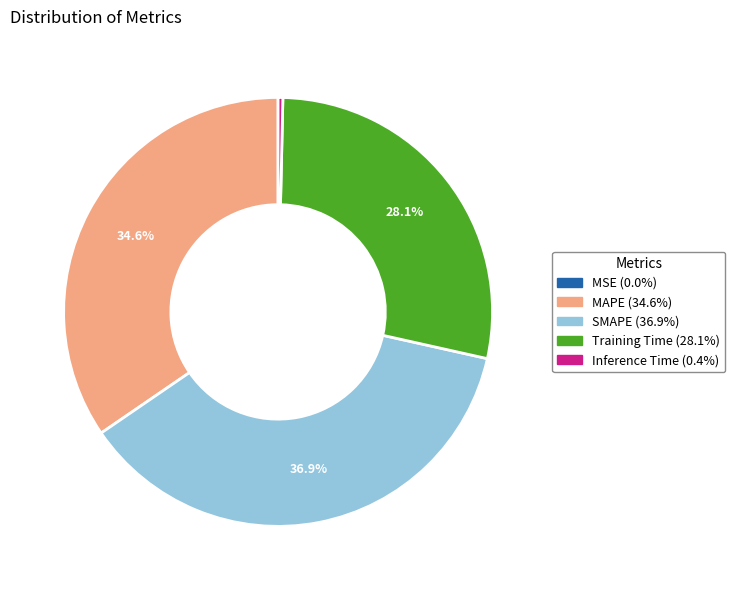

Does MAPE represent more than half of the total?

No